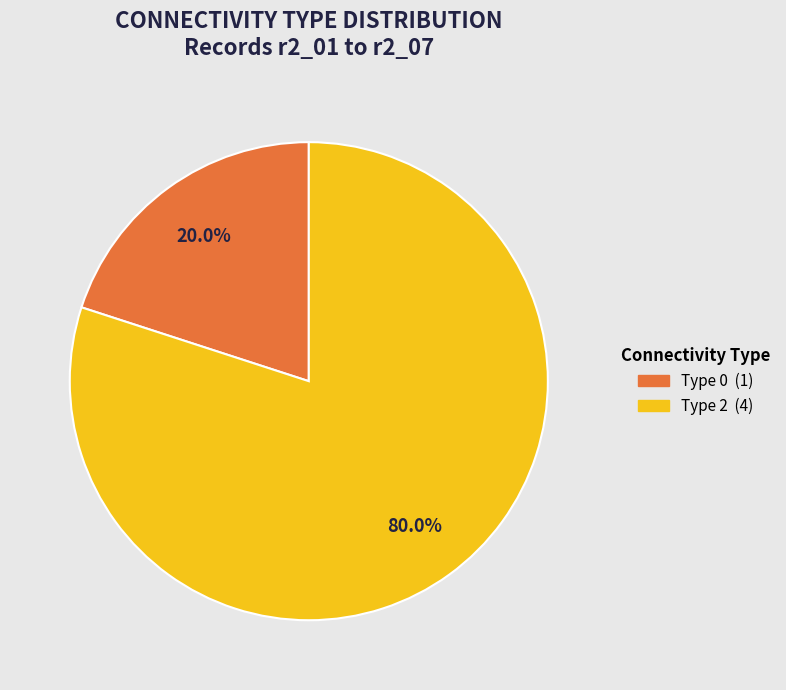

Does any single category account for the majority?

Yes